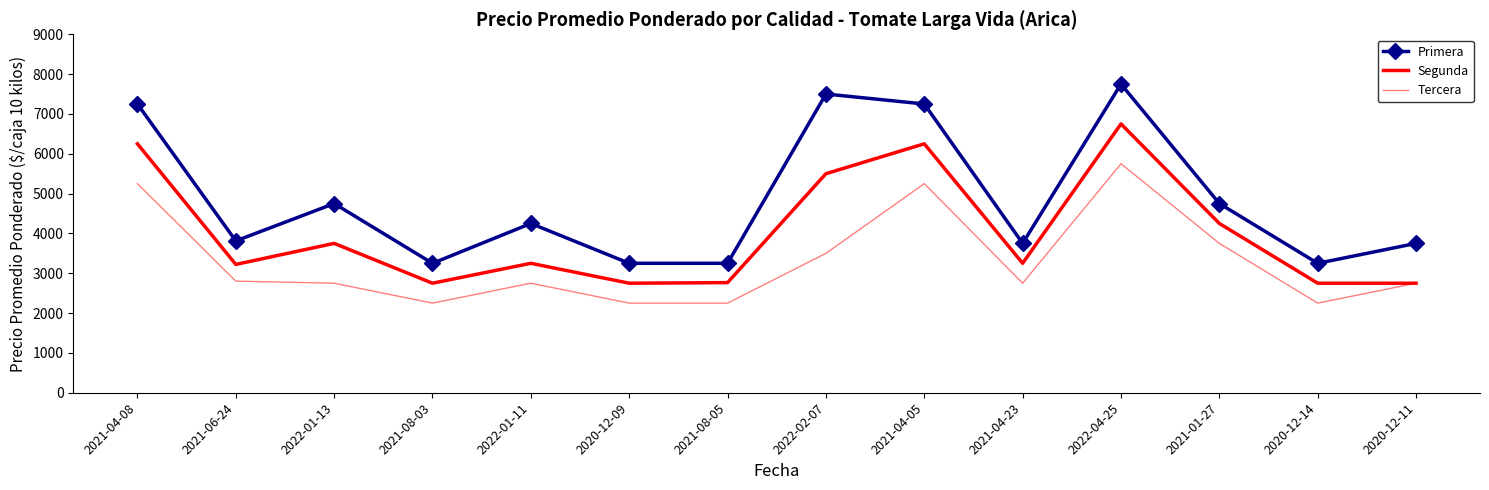

What is the value of the Segunda point at the 10th from the left?

3250